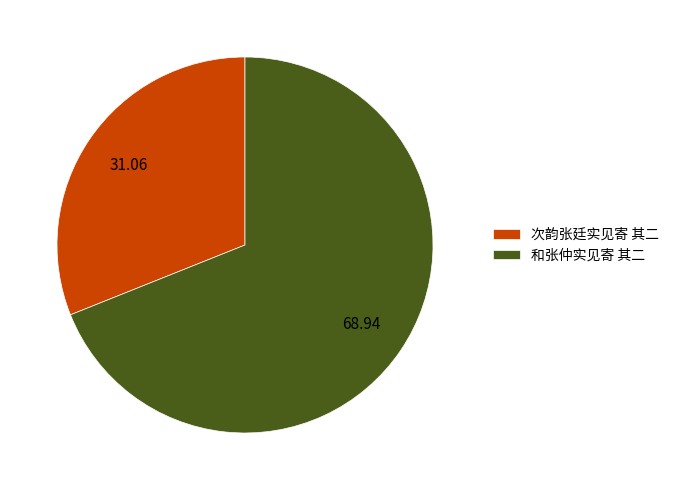

Does any single category account for the majority?

Yes